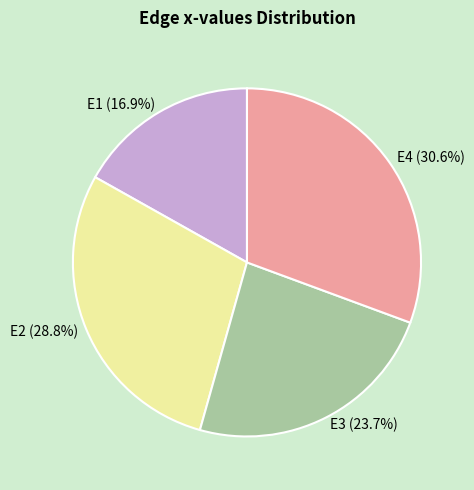

What is the largest slice in the pie chart?

E4